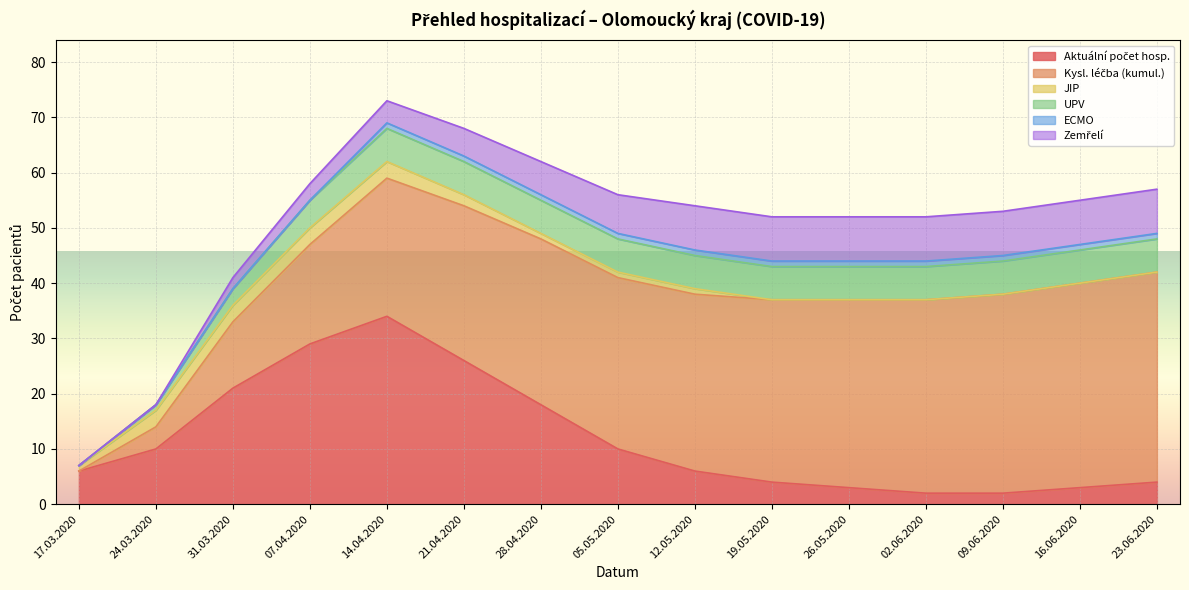

True or false: Zemřelí has more than 0 points higher than both neighbors.

False